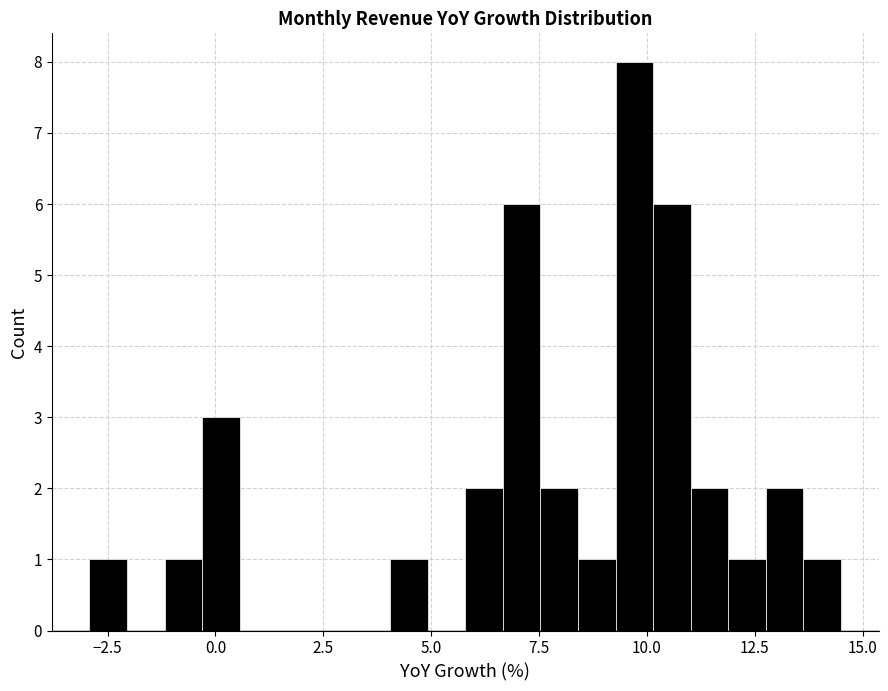

Read against the x-axis, roughly where is the centre of the tallest bar?

9.5